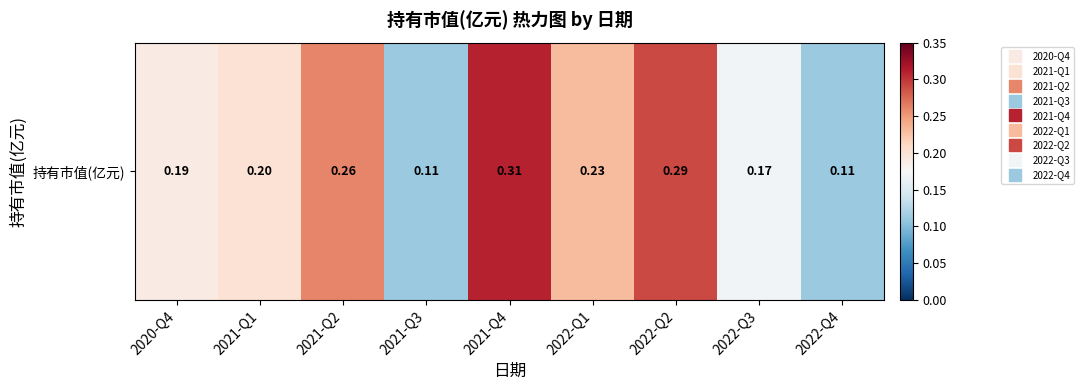

What is the smallest value displayed?

0.1